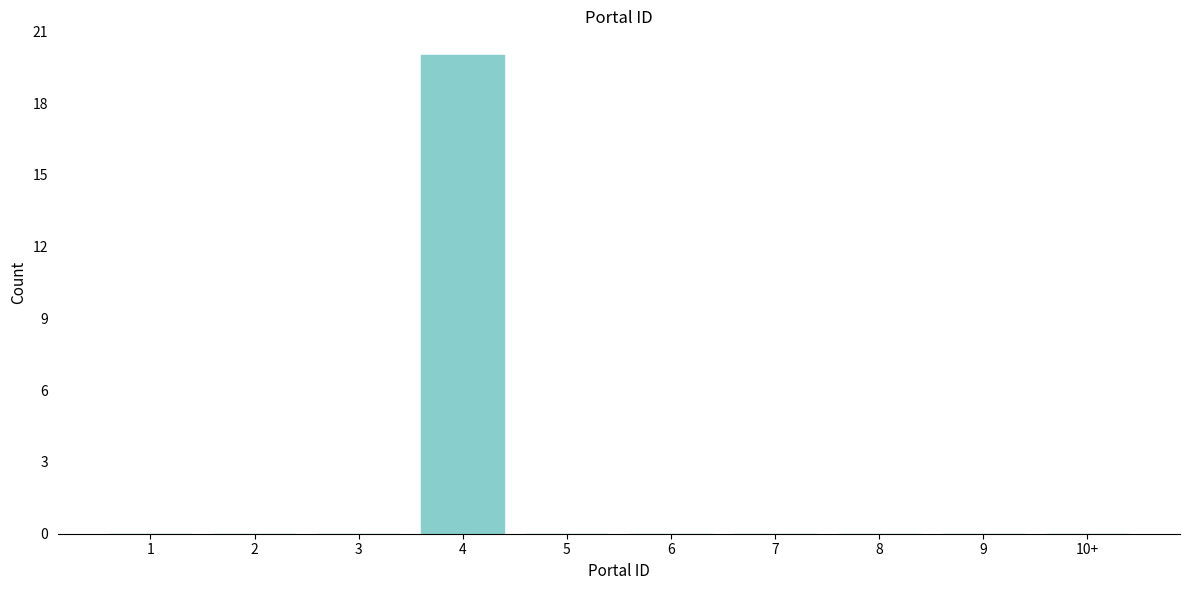

Reading left to right, what are all the values shown in this chart?

1=0	2=0	3=0	4=20	5=0	6=0	7=0	8=0	9=0	10+=0